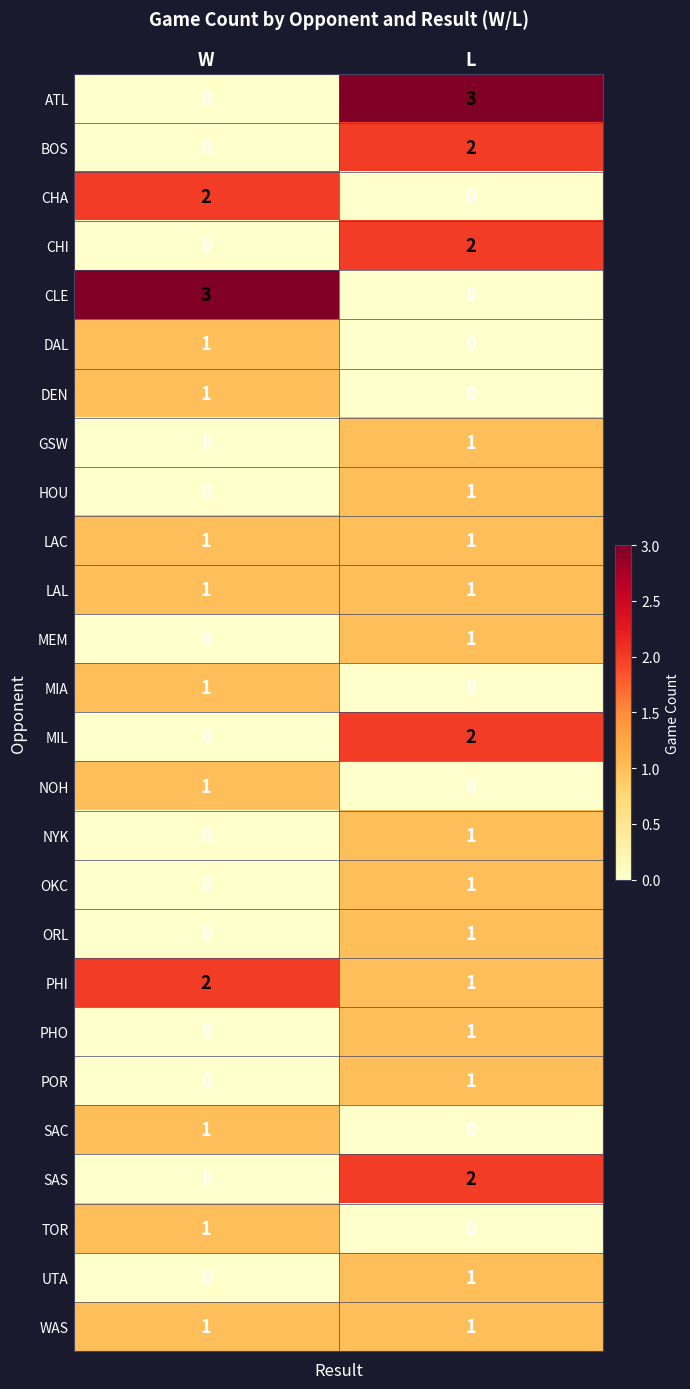

What is the greatest value displayed?

3